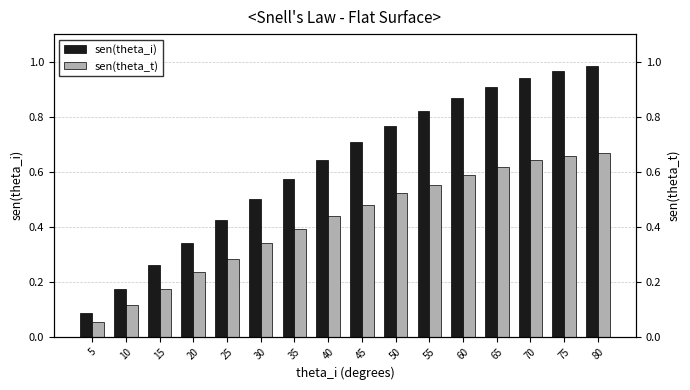

What is the spread (max minus min) of values at 20?

0.1